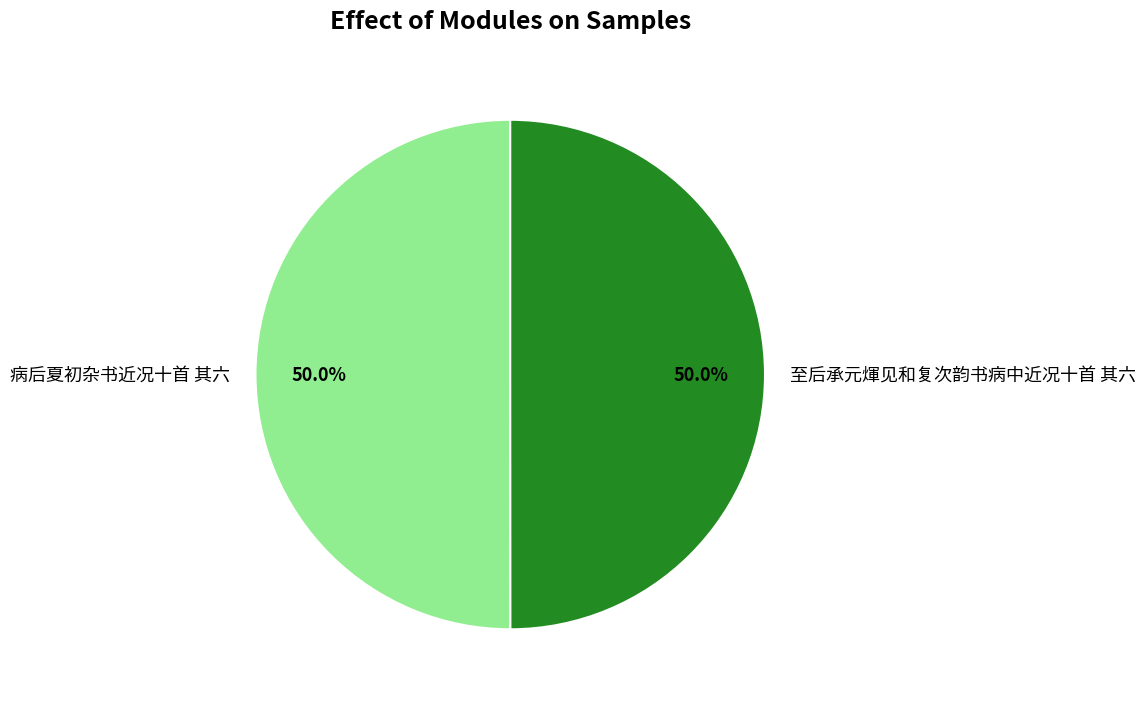

What percentage is NOT represented by 至后承元煇见和复次韵书病中近况十首 其六?

50.0%